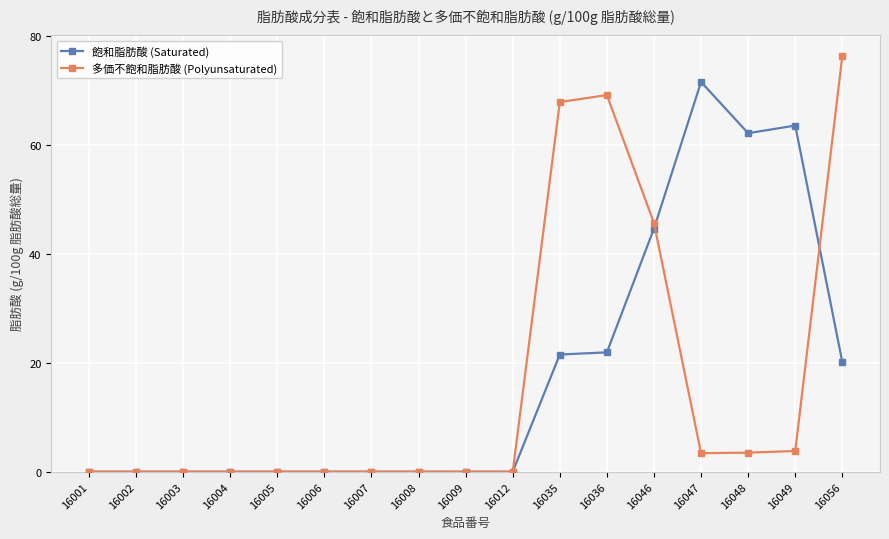

What is the maximum value shown in the chart?

76.3